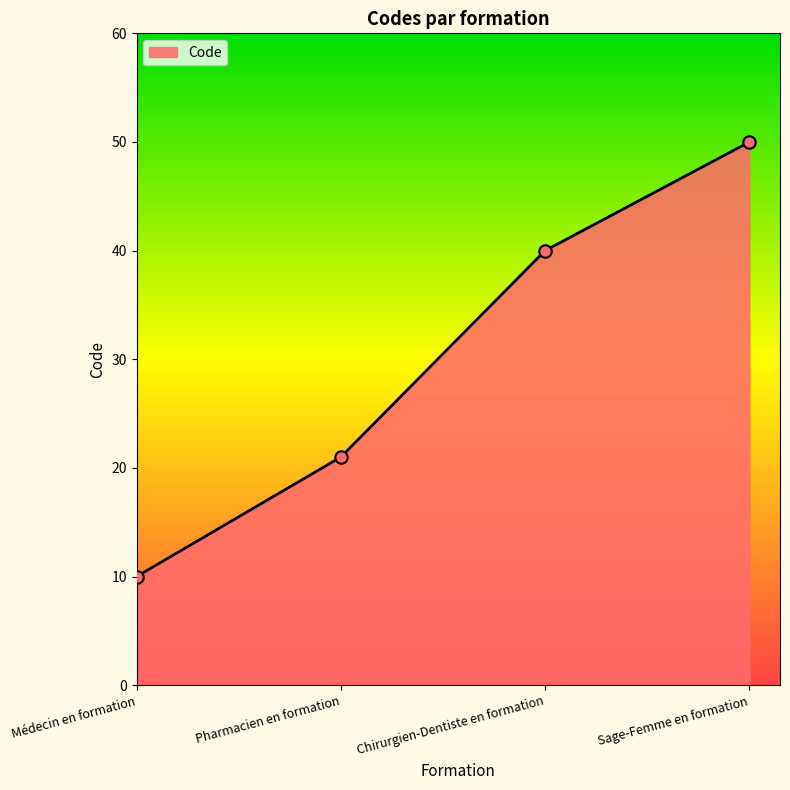

Between Pharmacien en formation and Sage-Femme en formation, which is larger?

Sage-Femme en formation